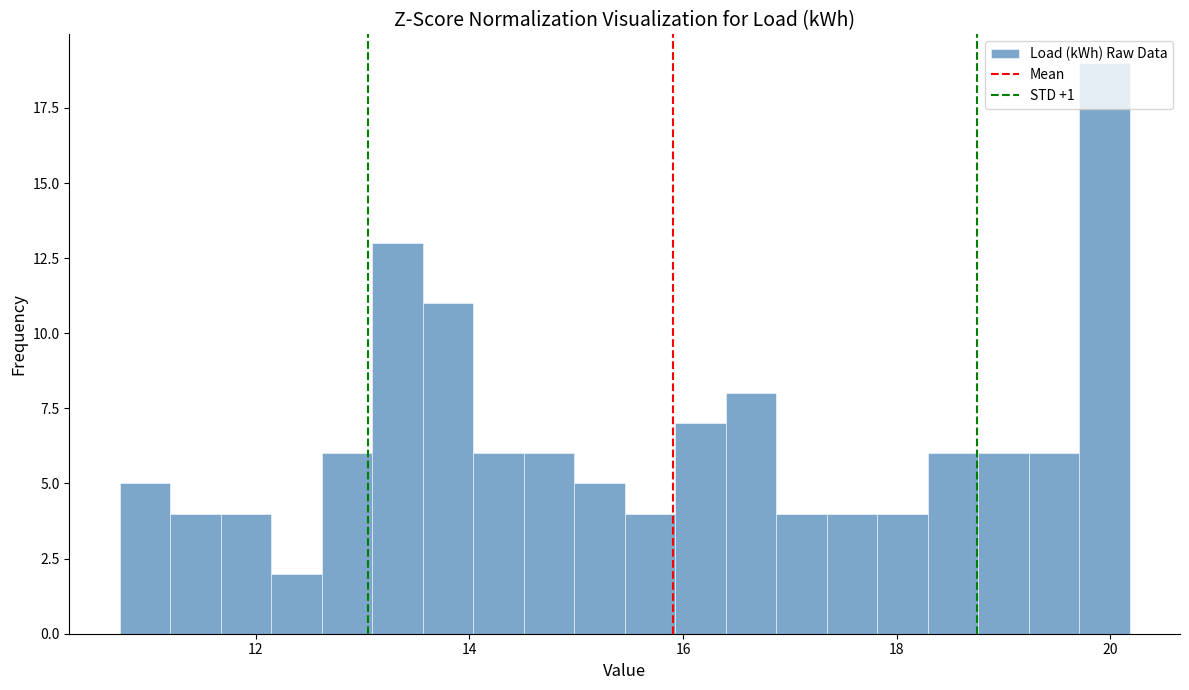

Around what value on the x-axis is the tallest bar? Give the approximate position of its centre, as read against the axis.

20.0